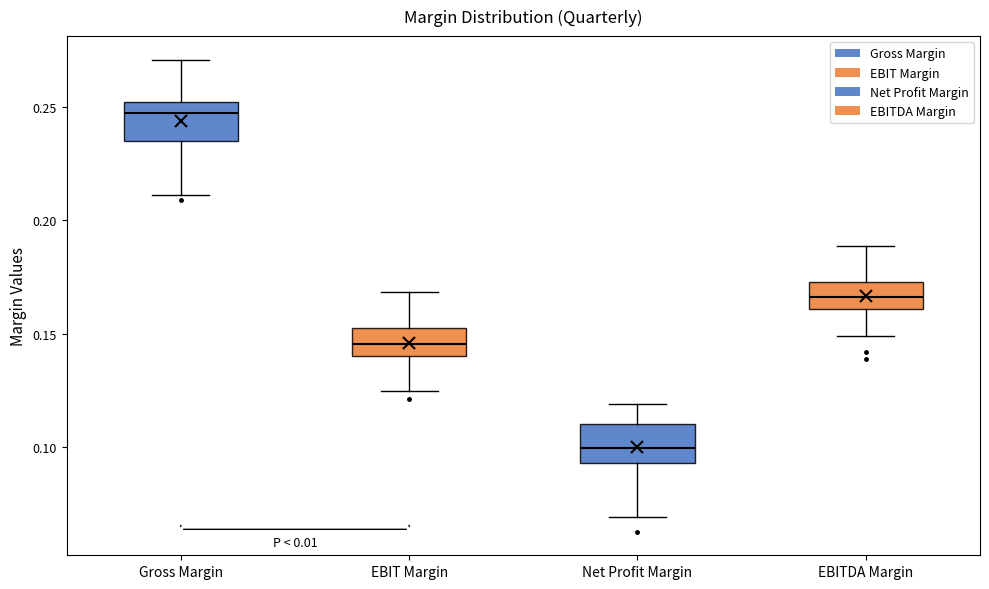

Reading left to right, read every box against the y-axis: the position of its median line, the range the box covers, and the ends of its whiskers. The values are not printed on the chart, so give them approximately, as read against the axis.

Gross Margin: median 0.245, box 0.235 to 0.250, whiskers 0.210 to 0.270
EBIT Margin: median 0.145, box 0.140 to 0.150, whiskers 0.125 to 0.170
Net Profit Margin: median 0.100, box 0.095 to 0.110, whiskers 0.070 to 0.120
EBITDA Margin: median 0.165, box 0.160 to 0.175, whiskers 0.150 to 0.190